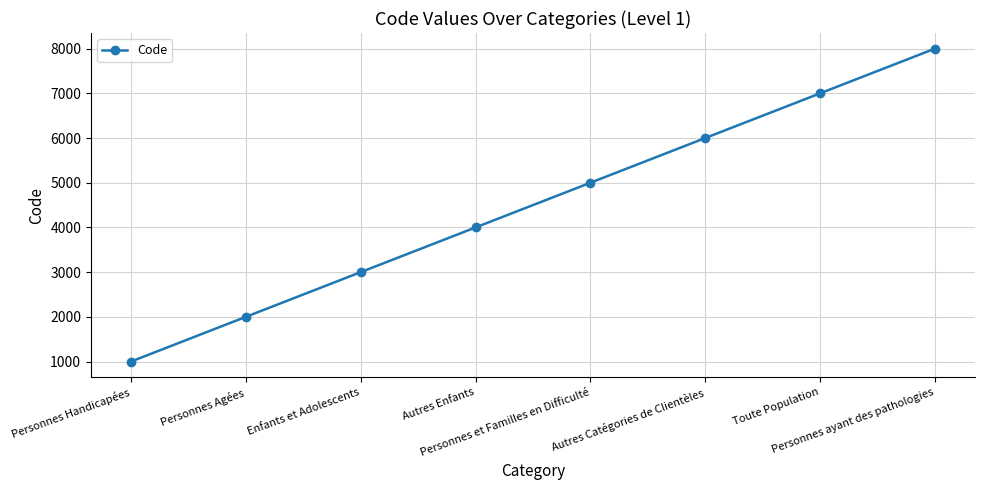

Count the number of data series in this chart.

1